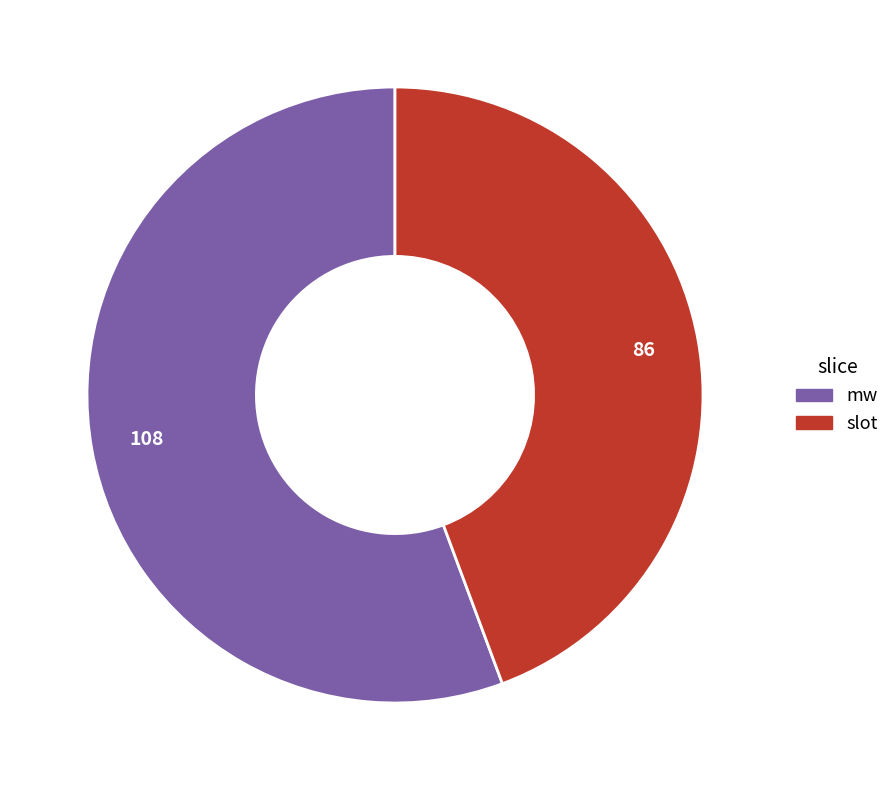

Does any single category account for the majority?

Yes